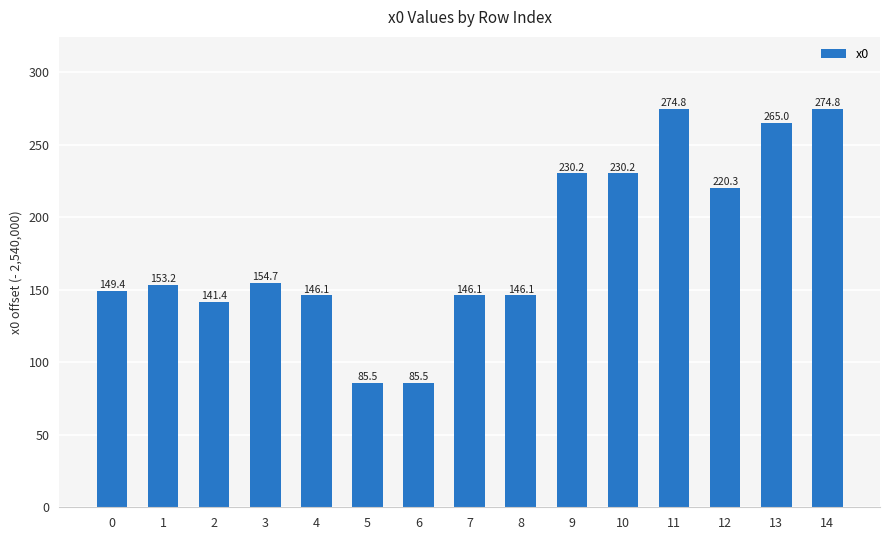

What is the change in value from 2 to 10?

+88.8